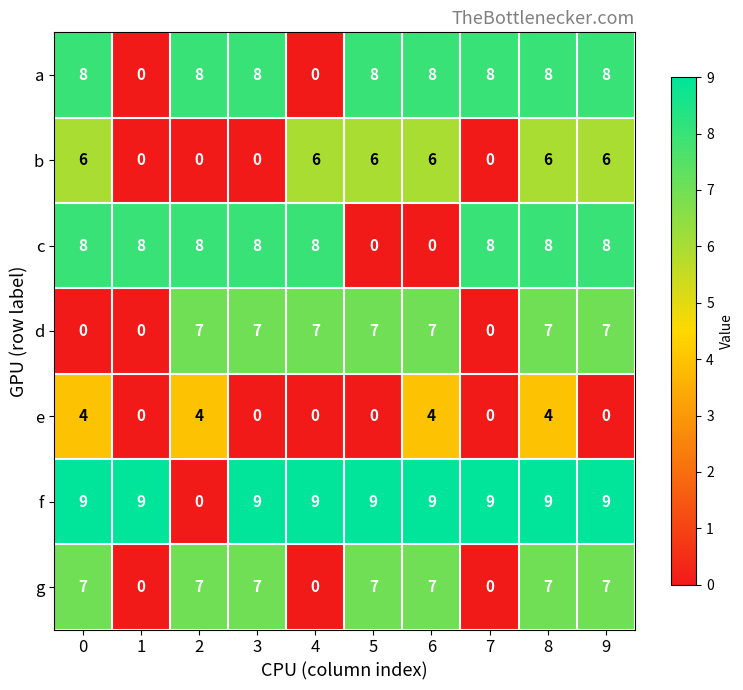

What is the sum of all g values?

49